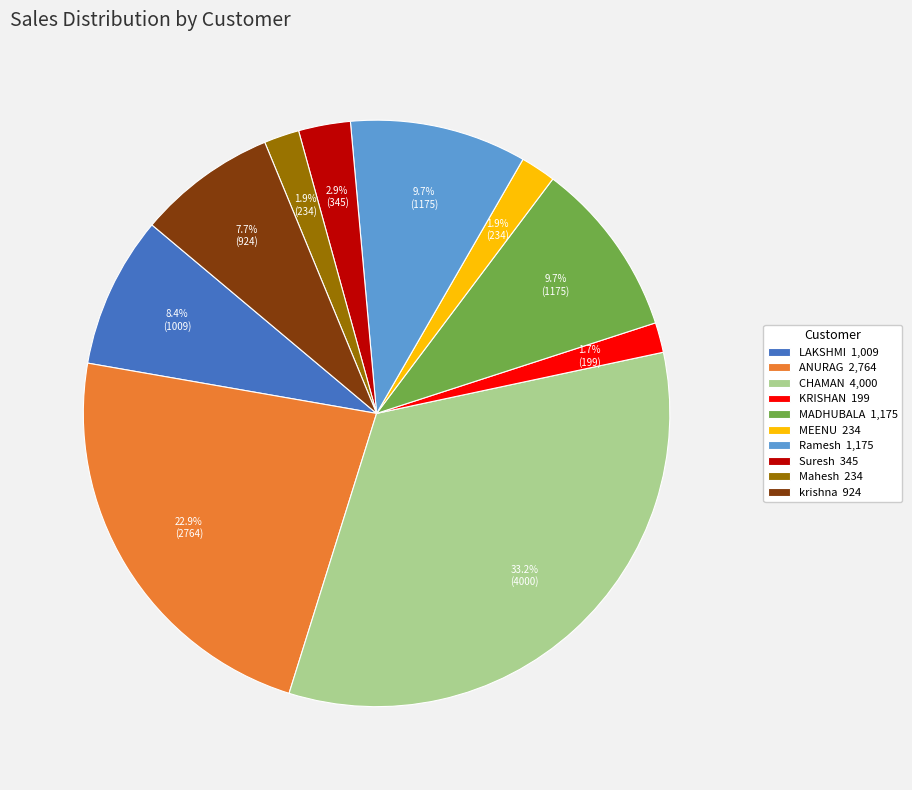

Is the sum of ANURAG 2,764 and MADHUBALA 1,175 greater than half?

No